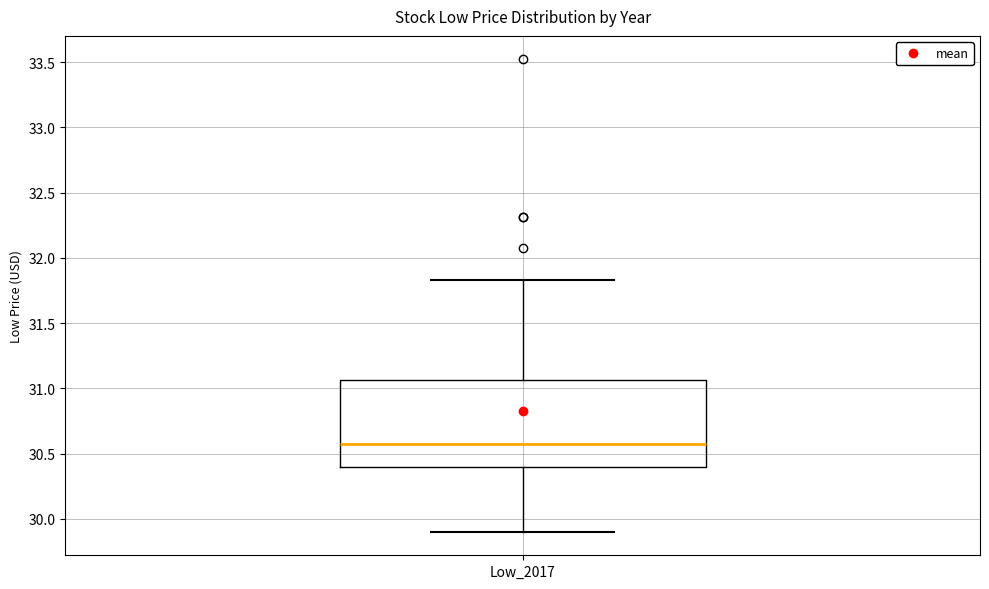

Where is the upper edge of the box for Low_2017 on the y-axis? The values are not printed on the chart, so give them approximately, as read against the axis.

31.05